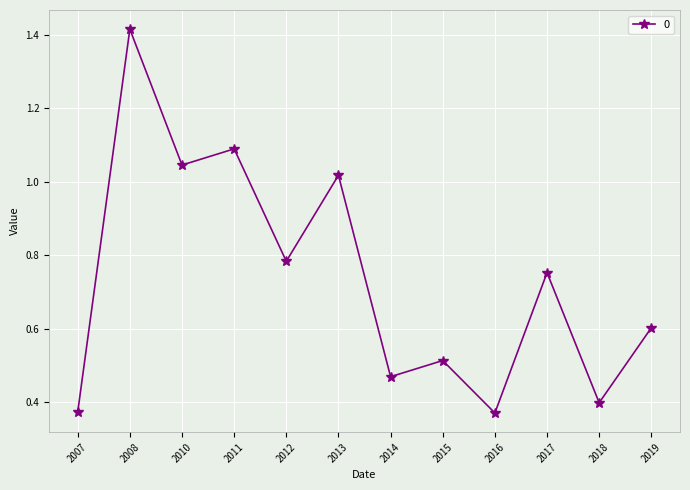

At which category does the data reach its first local valley?

2010